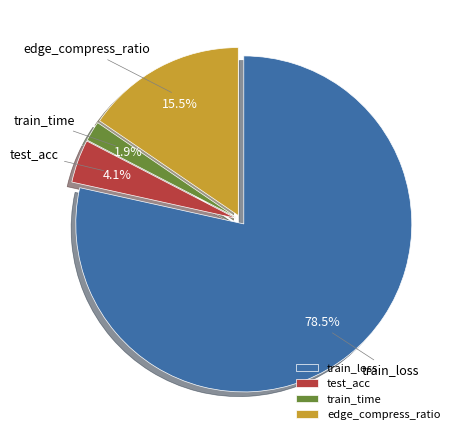

Which category accounts for the majority?

train_loss